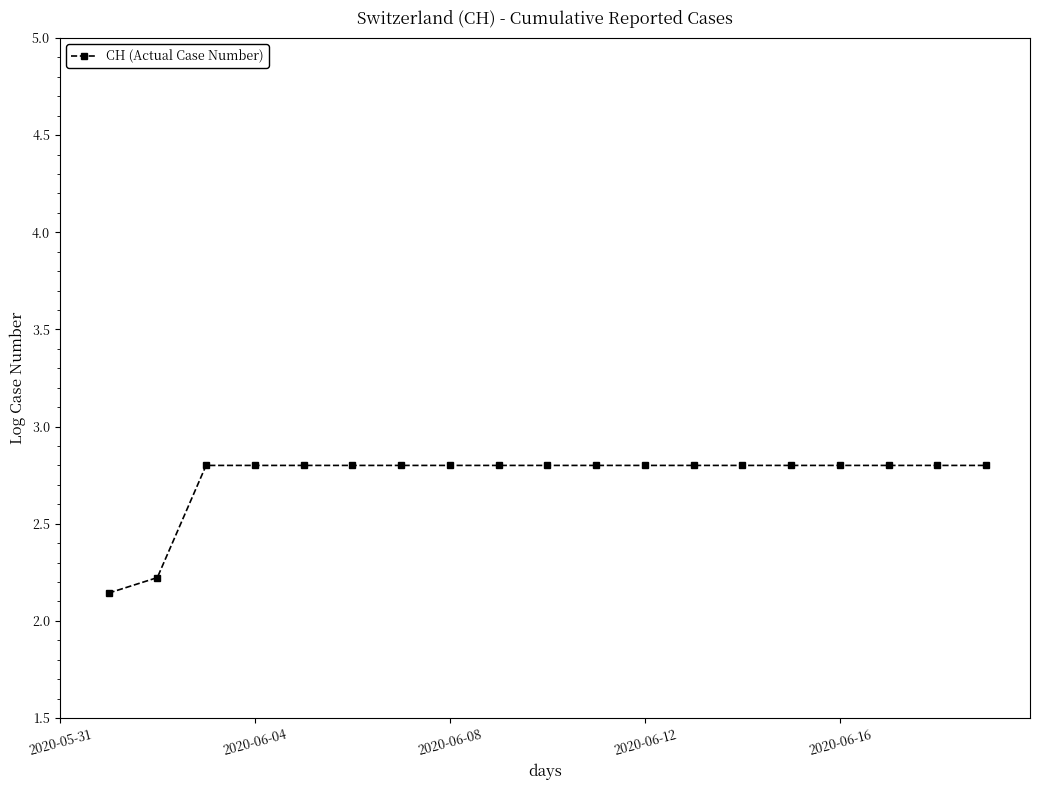

Does the chart have visible grid lines?

No